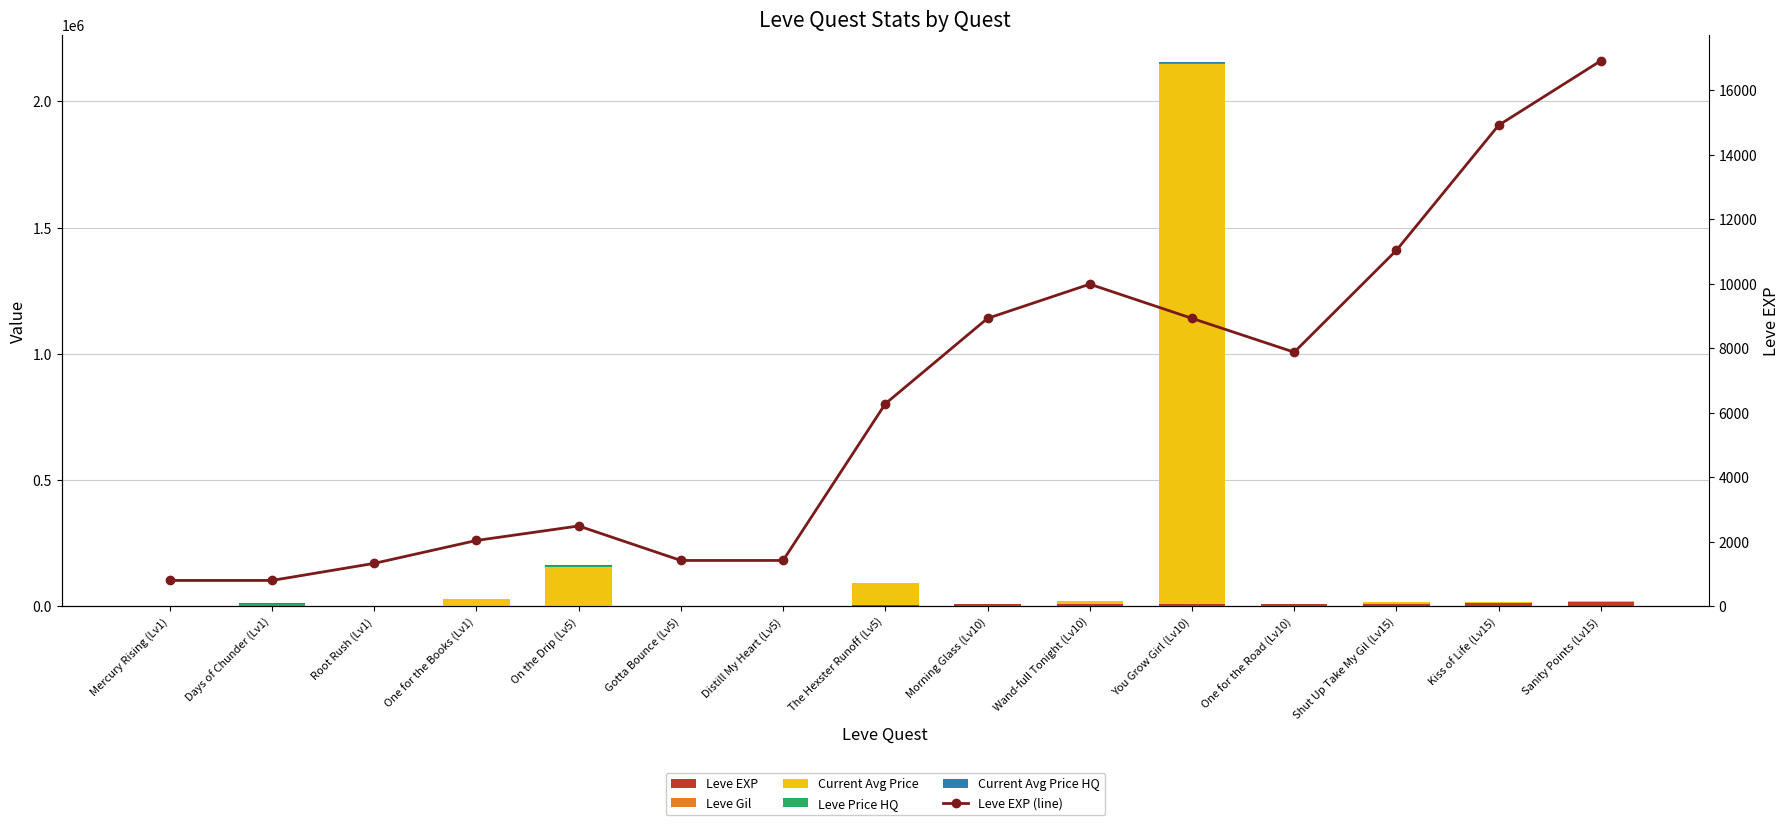

Reading left to right, list all the values displayed in this chart.

Leve EXP: 800.0	800.0	1330.0	2040.0	2490.0	1420.0	1420.0	6280.0	8930.0	9990.0	8930.0	7880.0	11040.0	14920.0	16920.0
Leve Gil: 113.0	112.0	114.0	114.0	139.0	140.0	169.0	169.0	169.0	191.0	284.0	168.0	230.0	172.0	170.0
Current Avg Price: 1457.0	1836.2	518.0	29000.0	153060.1	564.2	90.0	85006.0	2260.0	10000.0	2137913.5	3038.4	4806.0	1000.0	3000.0
Leve Price HQ: 630.0	7249.5	590.0	0.0	4912.5	0.0	0.0	0.0	0.0	0.0	4300.0	0.0	0.0	0.0	0.0
Current Avg Price HQ: 630.0	2416.5	590.0	0.0	1637.5	0.0	0.0	0.0	0.0	0.0	4300.0	0.0	0.0	0.0	0.0
Leve EXP (line): 800.0	800.0	1330.0	2040.0	2490.0	1420.0	1420.0	6280.0	8930.0	9990.0	8930.0	7880.0	11040.0	14920.0	16920.0